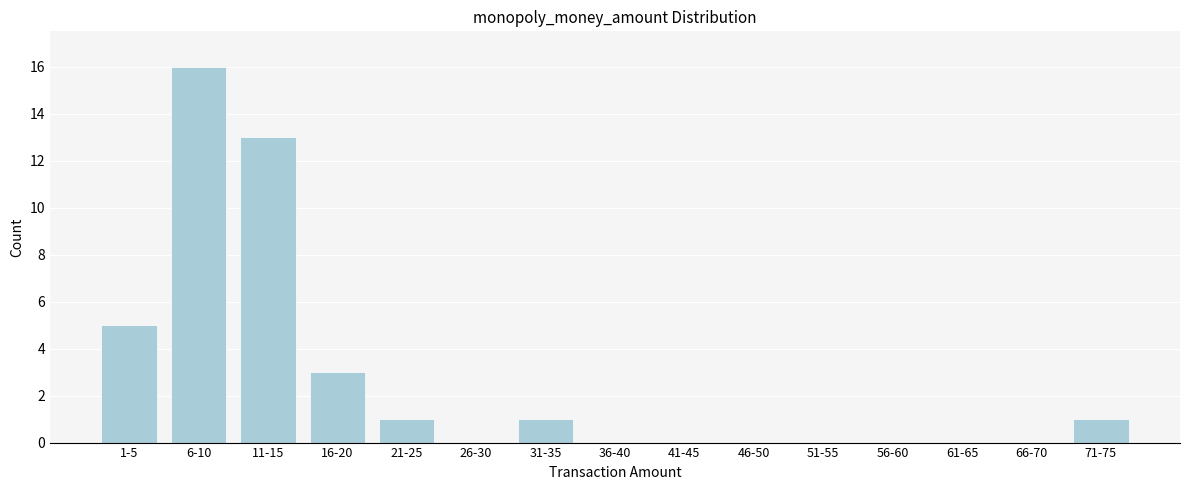

Reading left to right, extract all data points from this chart.

1-5=5	6-10=16	11-15=13	16-20=3	21-25=1	26-30=0	31-35=1	36-40=0	41-45=0	46-50=0	51-55=0	56-60=0	61-65=0	66-70=0	71-75=1